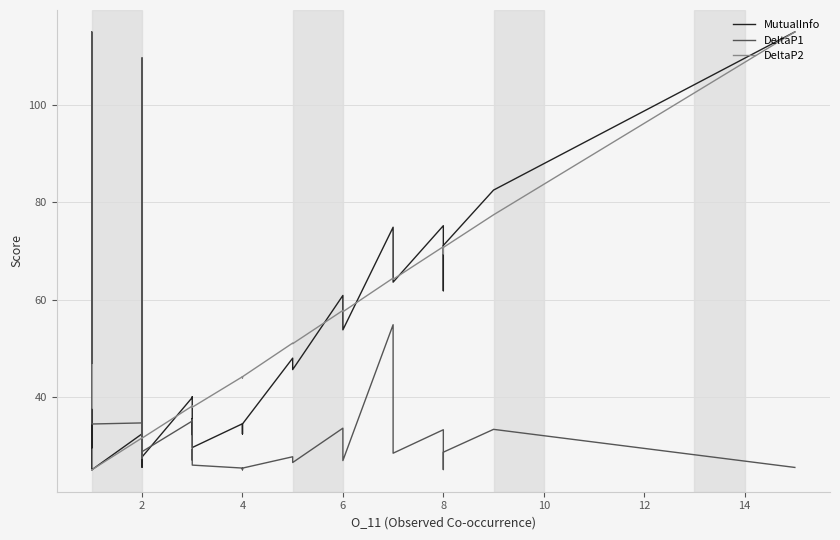

Does the chart have visible grid lines?

Yes